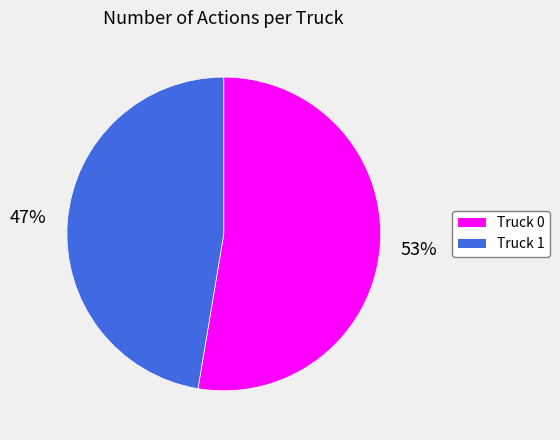

Between Truck 0 and Truck 1, which is larger?

Truck 0